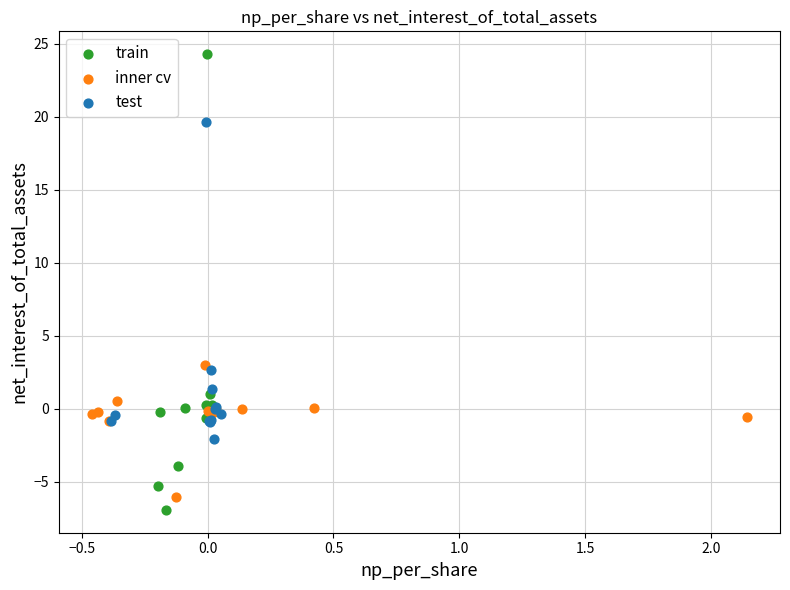

Which series contains the lowest Y value?

train